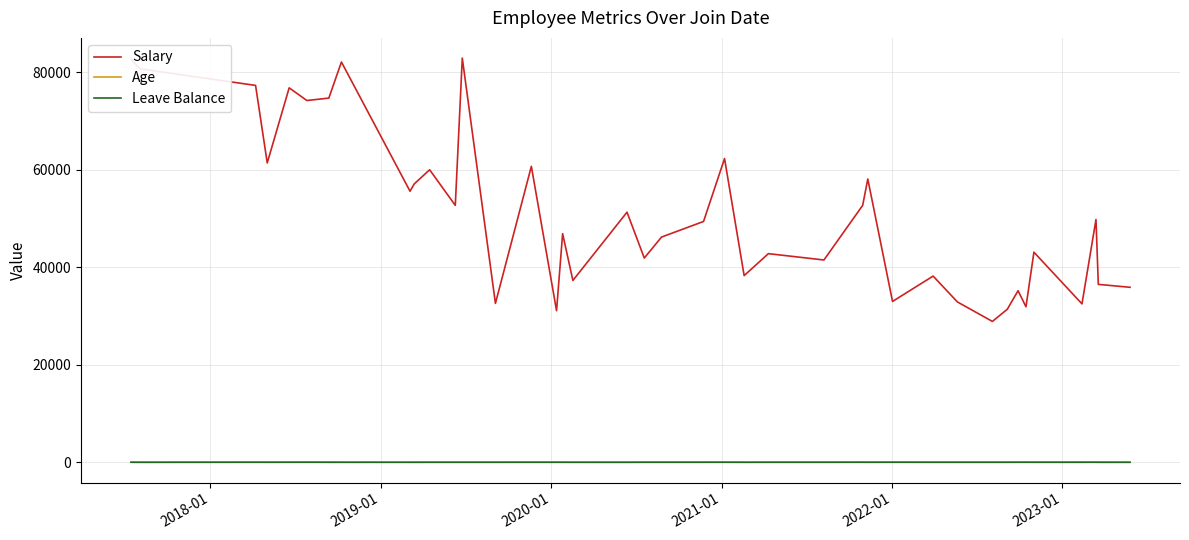

Which series has the largest total across all categories?

Salary